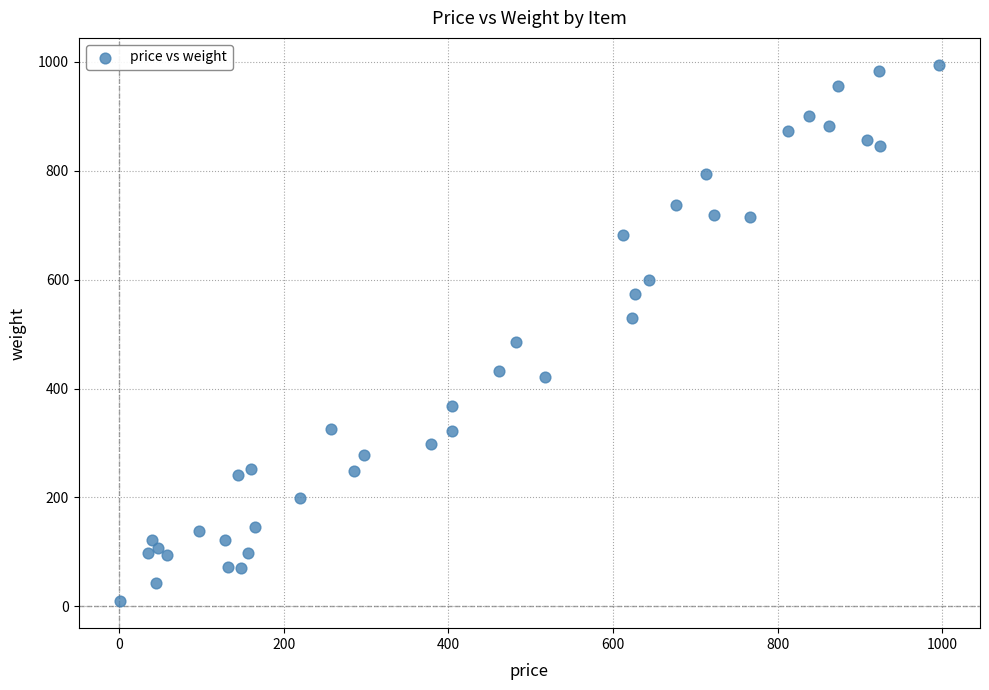

What is the range of Y values (max minus min)?

986